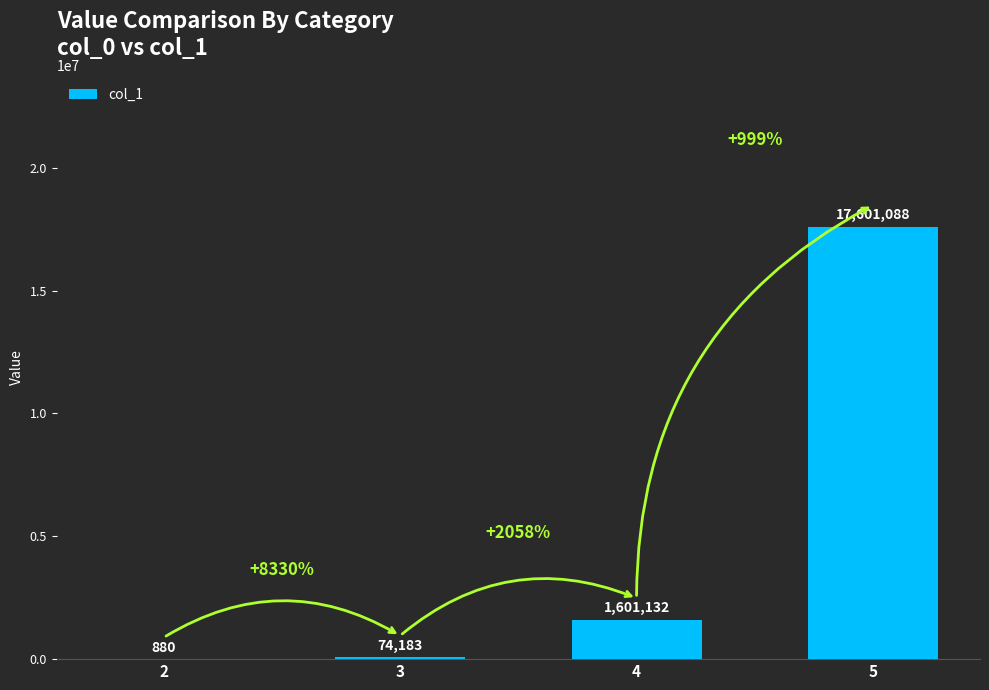

How many data points does each series have?

4